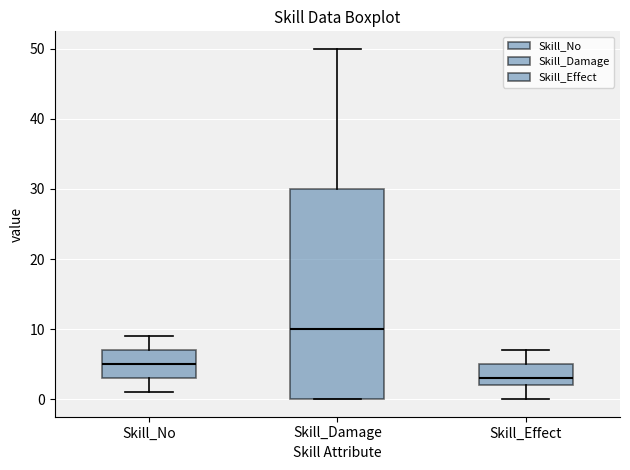

Which box has the lowest median line?

Skill_Effect